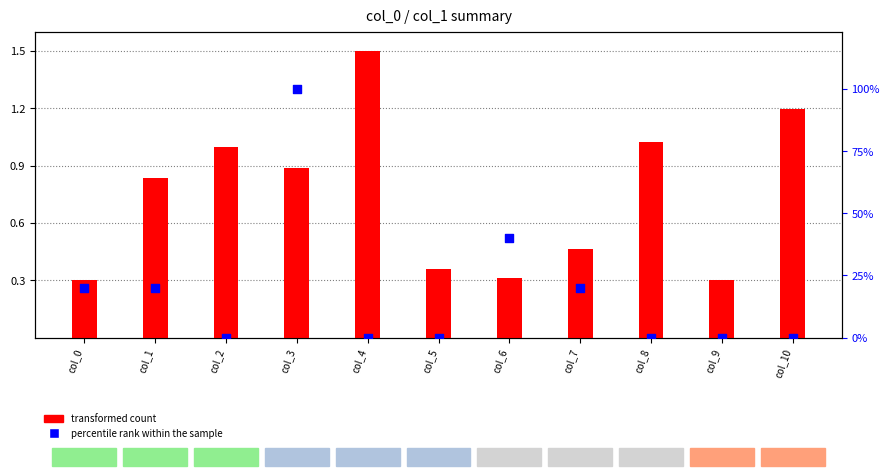

Is the value of transformed count at col_10 greater than the value of percentile rank within the sample at col_7?

No